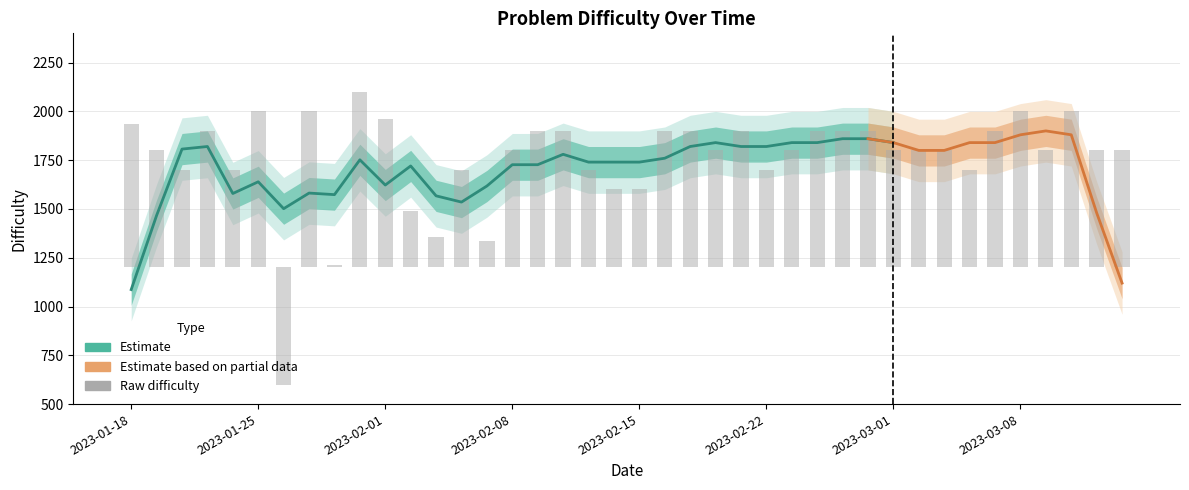

What is the label of the 1st bar from the right?

2023-03-14